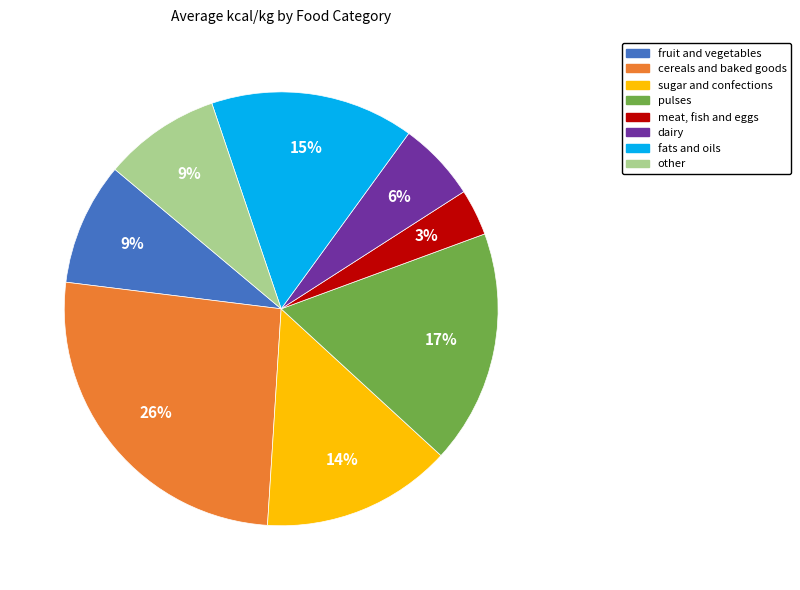

True or false: sugar and confections accounts for 23% of the total.

False